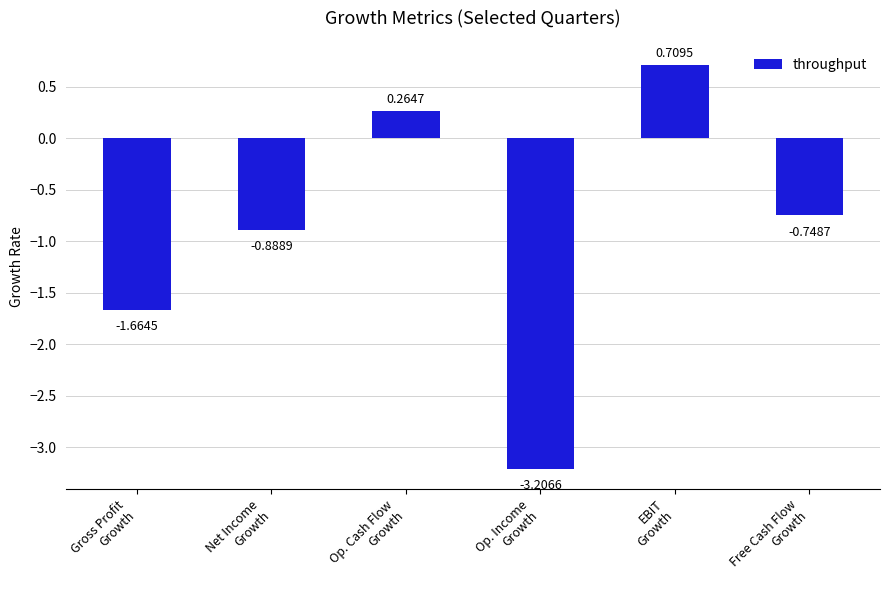

How many negative values are there?

4